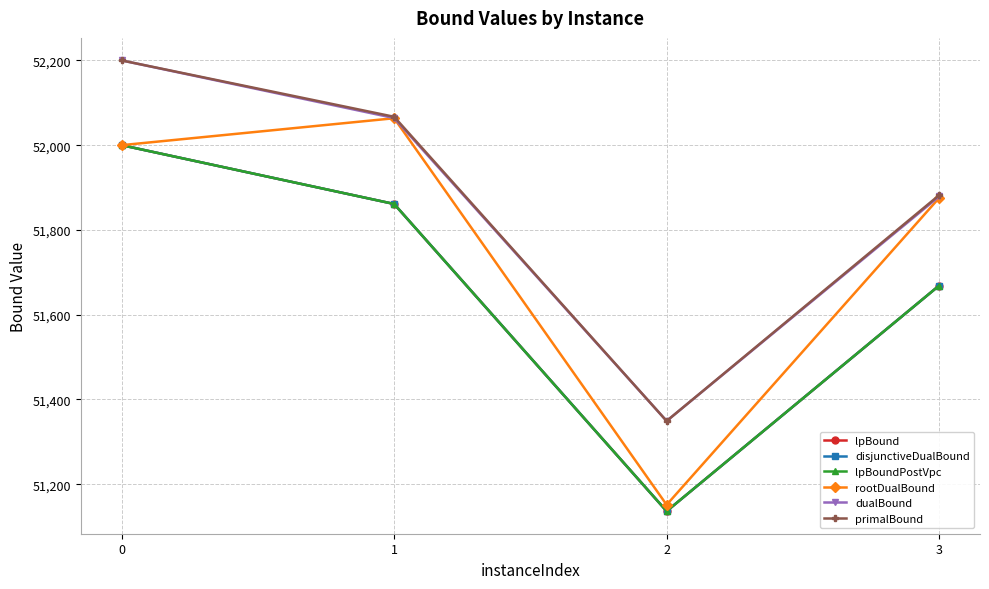

Is this an area chart (filled region under the line)?

No